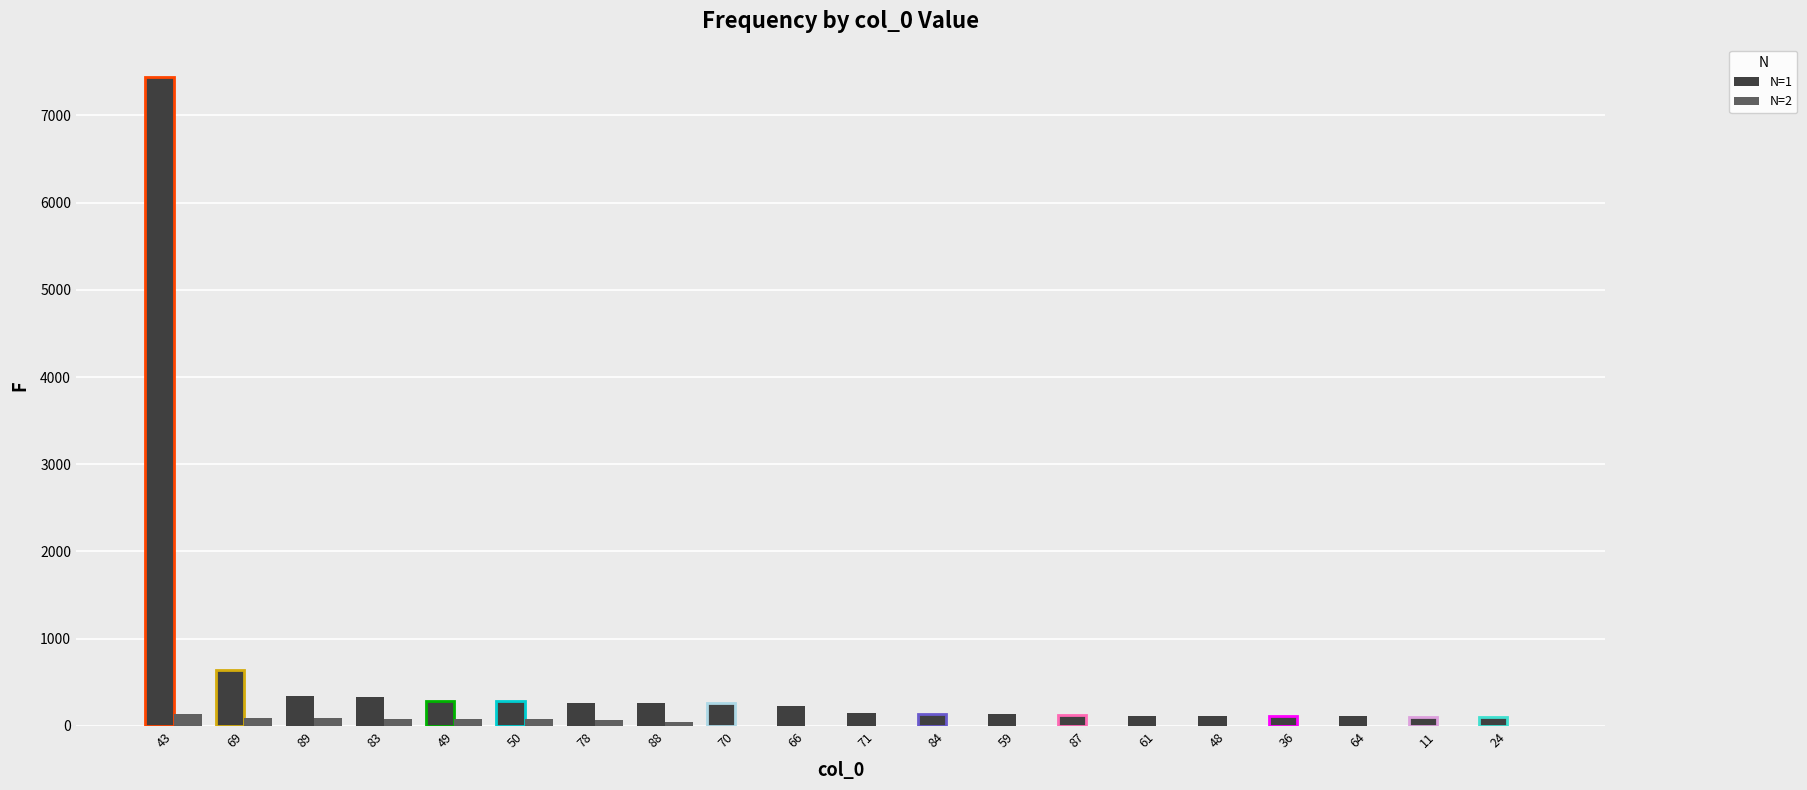

At which category is the sum across all series the highest?

43